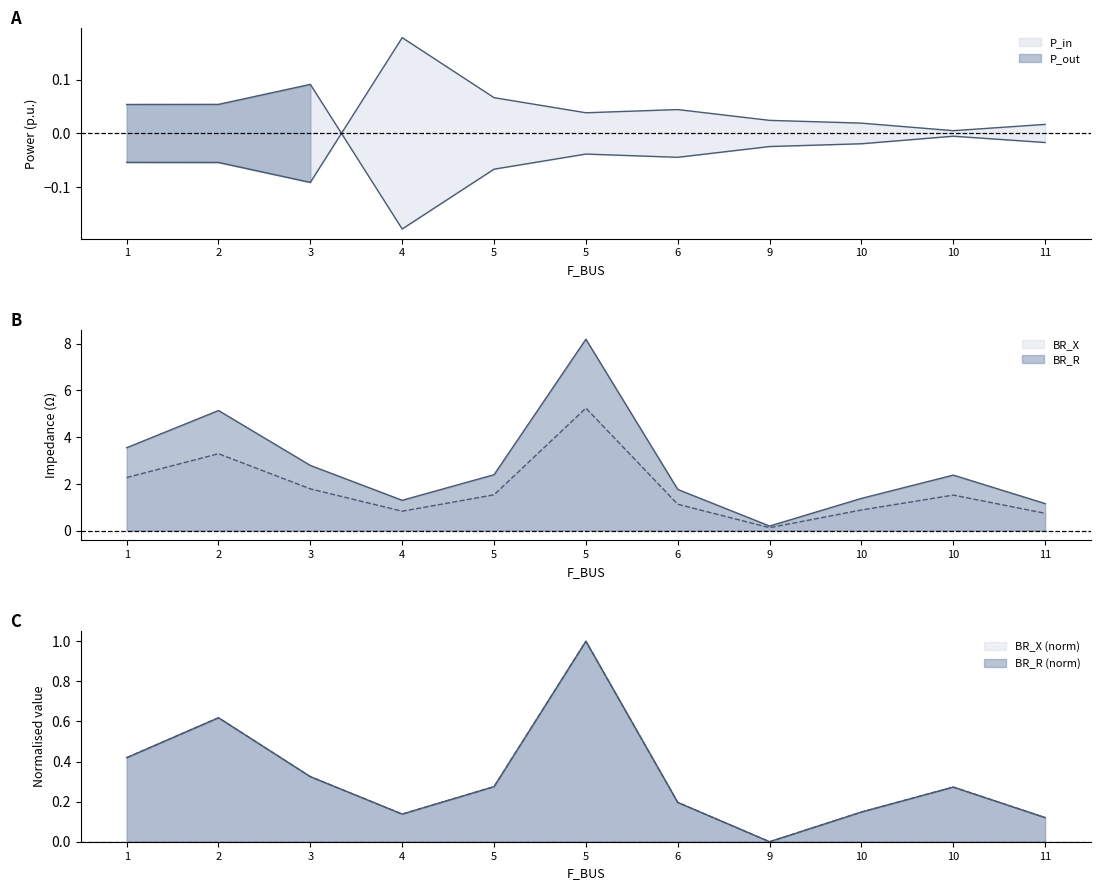

True or false: P_in and BR_R cross at least once.

False